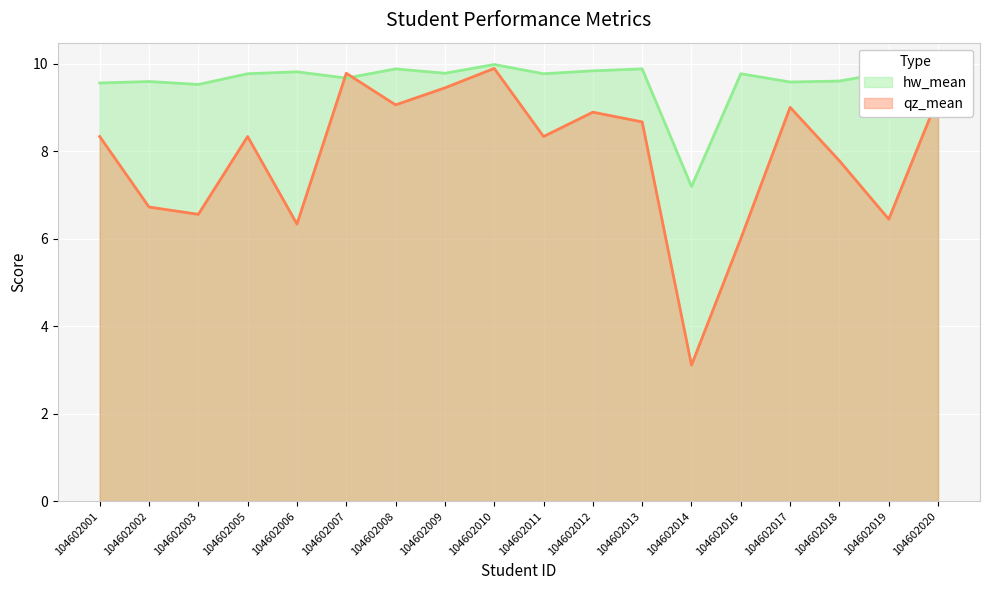

True or false: hw_mean has a value of 9.8 at 104602016.

True